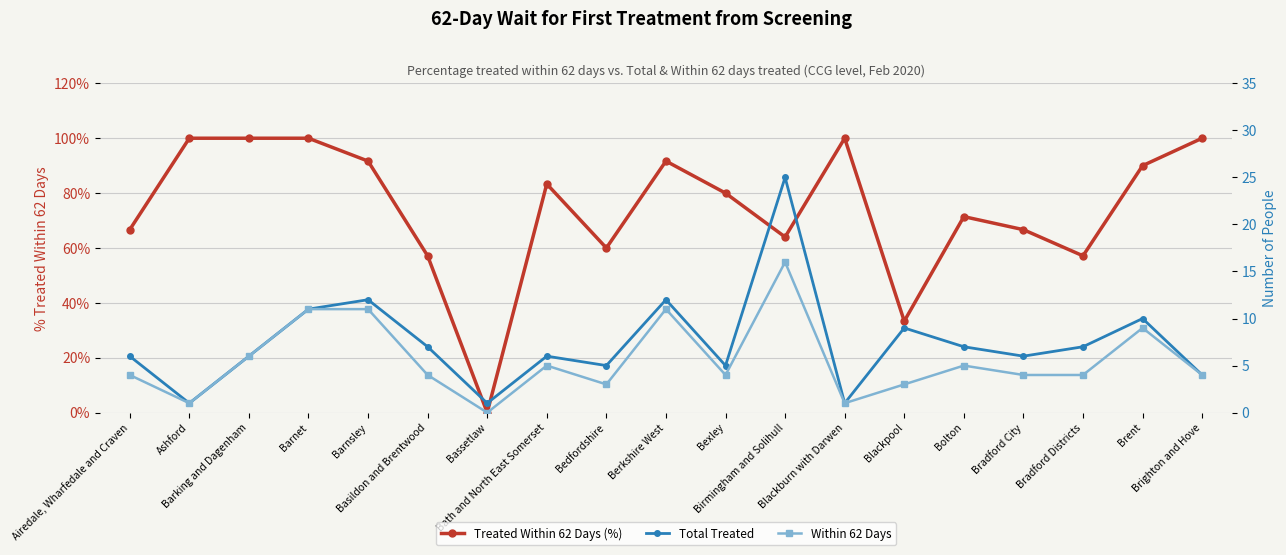

Is the value of Treated Within 62 Days (%) at Bolton greater than the value of Total Treated at Bradford Districts?

Yes